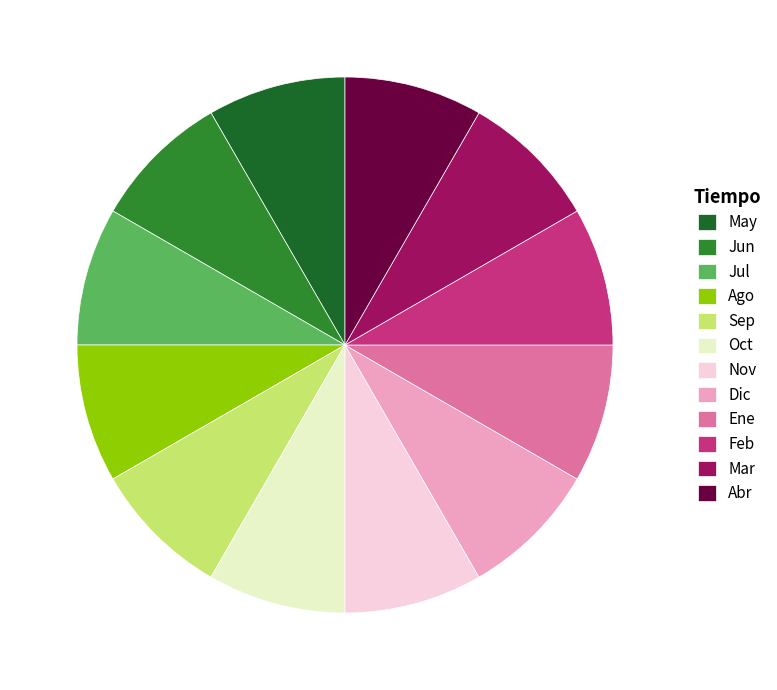

Rank the categories by value from highest to lowest.

May, Abr, Mar, Feb, Ene, Jun, Jul, Ago, Sep, Oct, Nov, Dic